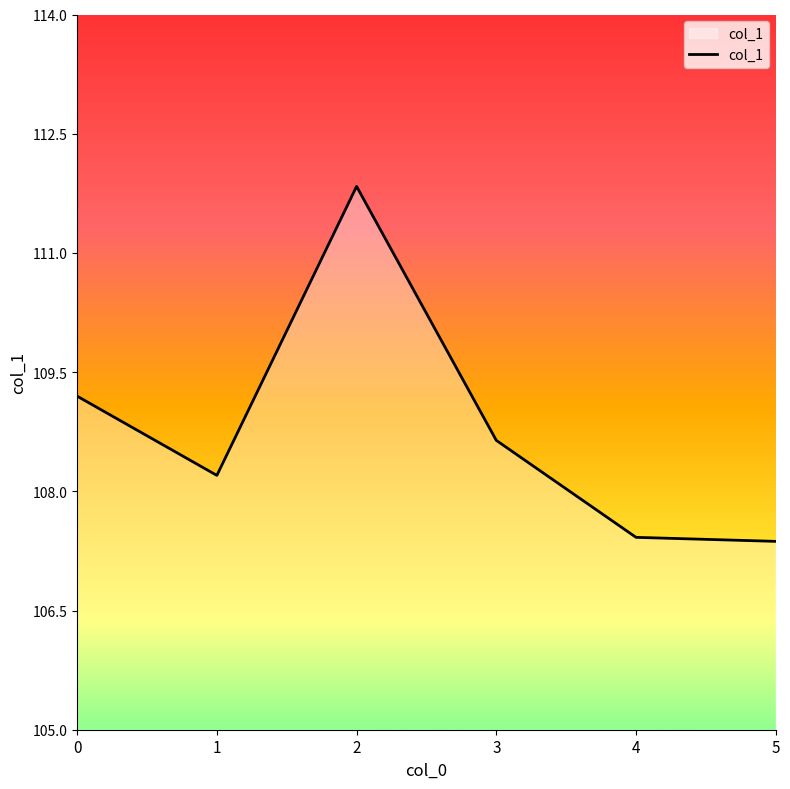

Reading right to left, transcribe all the data shown in this chart.

107.4	107.4	108.6	111.8	108.2	109.2